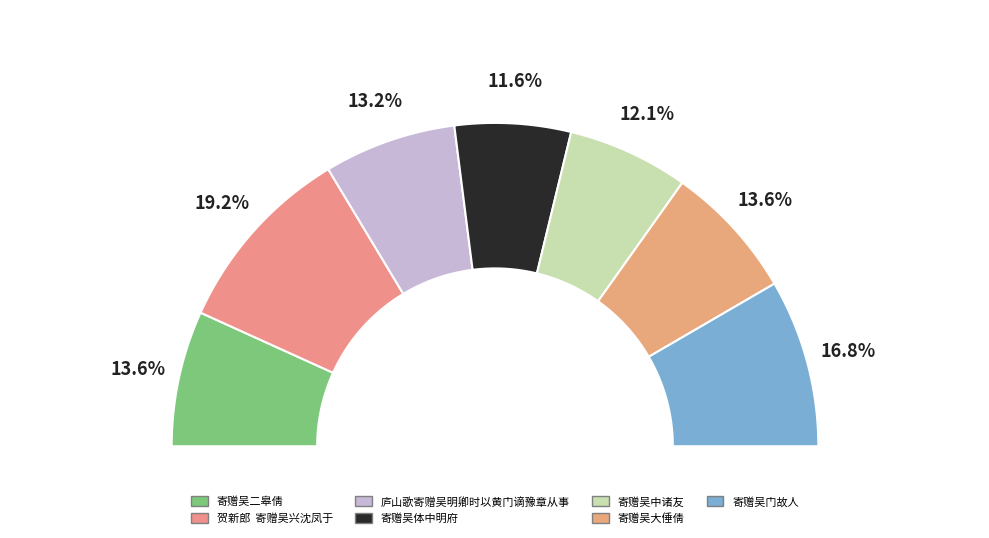

Rank the categories by value from highest to lowest.

贺新郎  寄赠吴兴沈凤于, 寄赠吴门故人, 寄赠吴二皋倩, 寄赠吴大倕倩, 庐山歌寄赠吴明卿时以黄门谪豫章从事, 寄赠吴中诸友, 寄赠吴体中明府